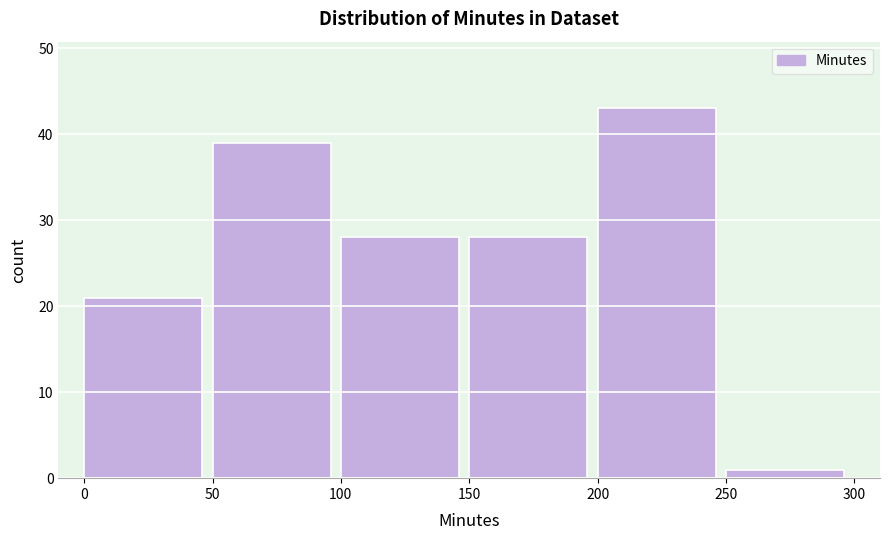

Over which range of the x-axis is the bar tallest?

200 to 250